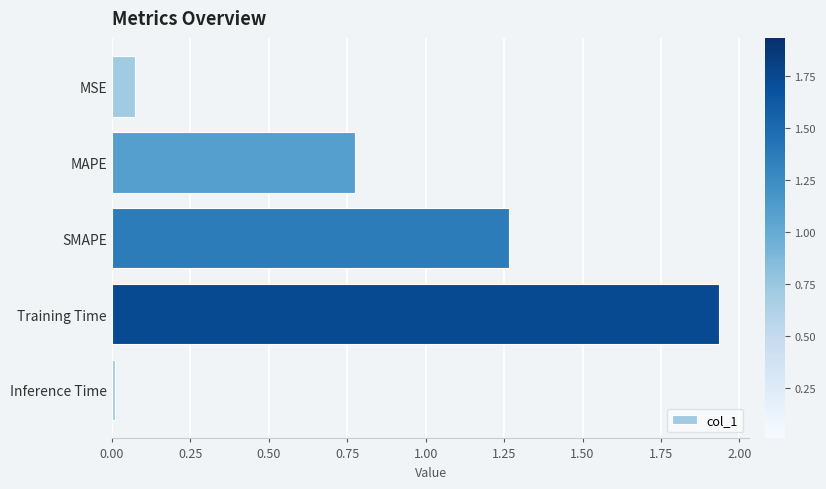

What is the difference between the second highest and second lowest values?

1.2